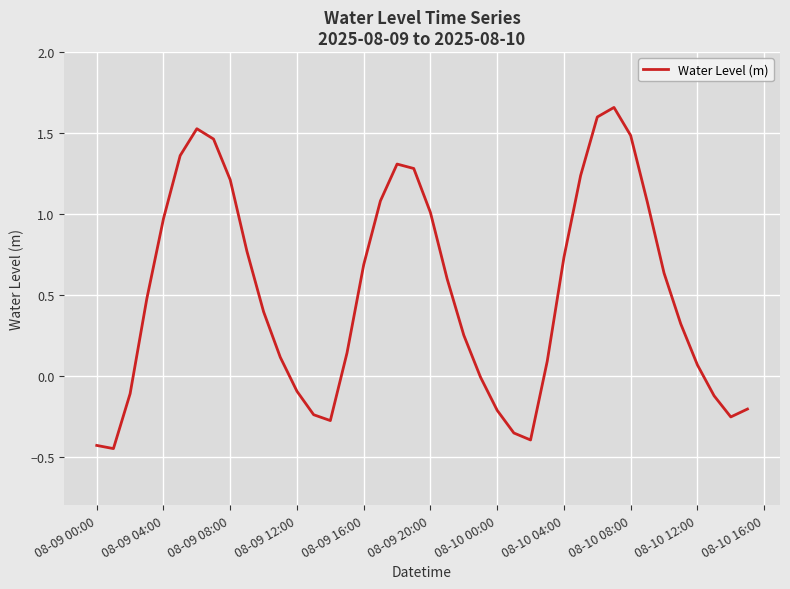

How many lines are shown in the chart?

1